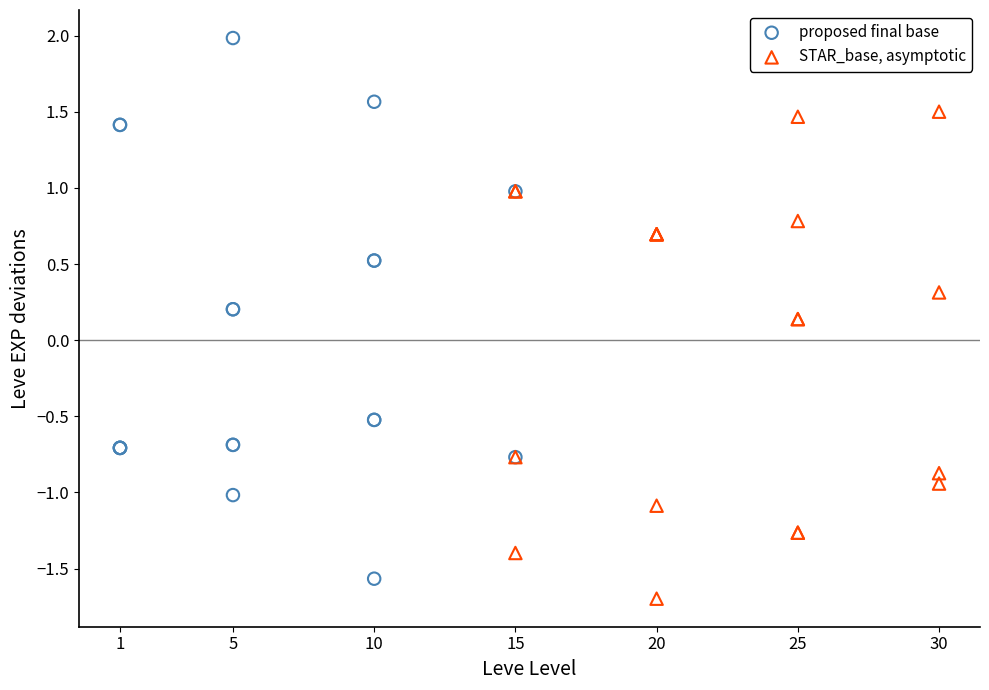

Which series reaches the maximum Y coordinate?

proposed final base